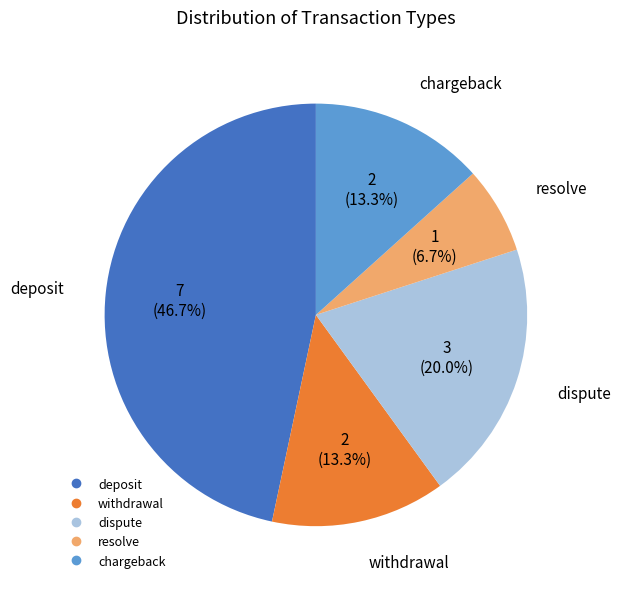

What is the ratio of the value at chargeback to the value at dispute?

0.7